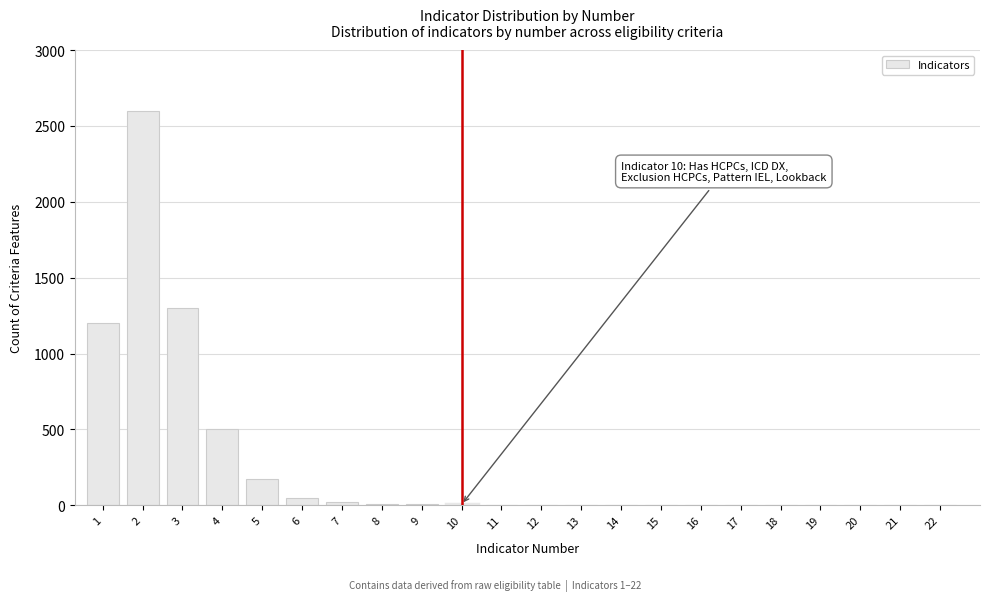

What is the greatest value displayed?

2600